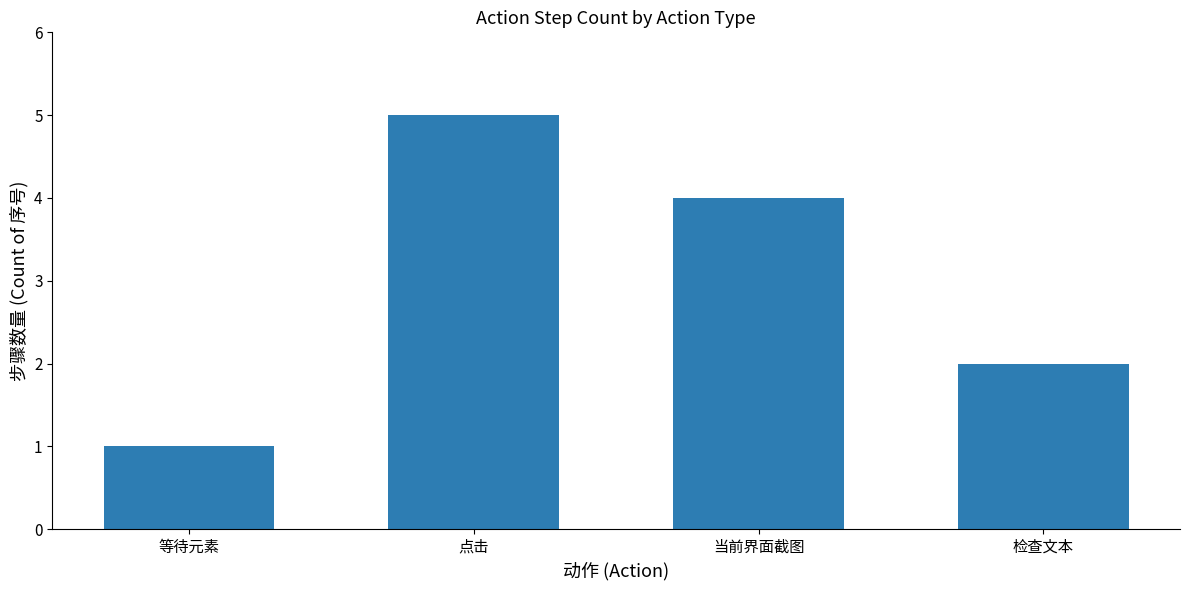

Rank the categories by value from lowest to highest.

等待元素, 检查文本, 当前界面截图, 点击